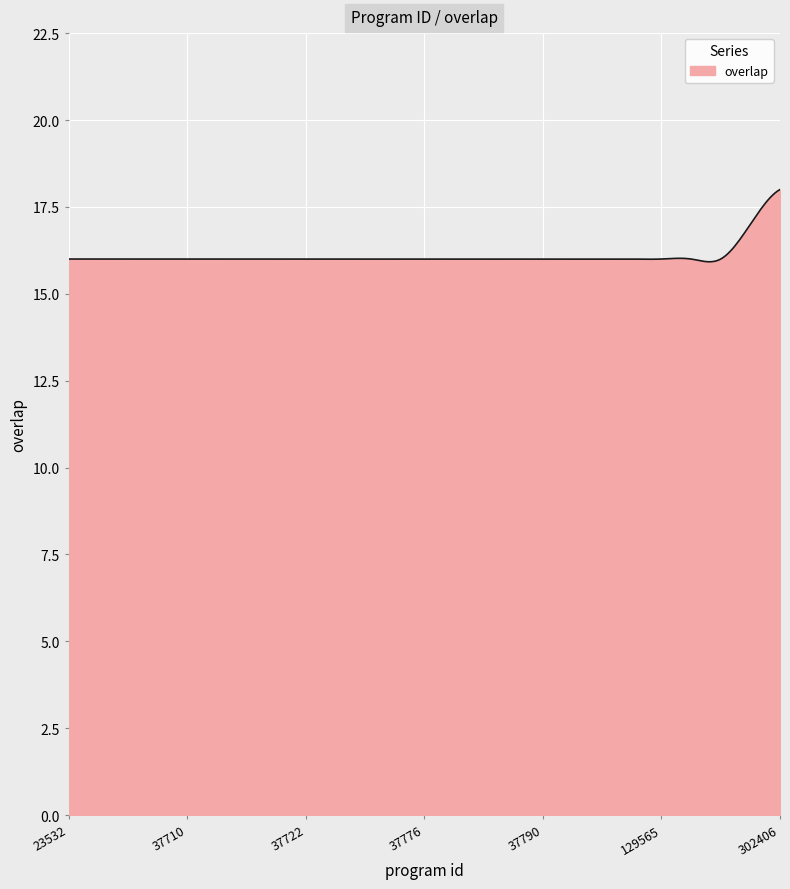

What is the greatest value displayed?

18.0